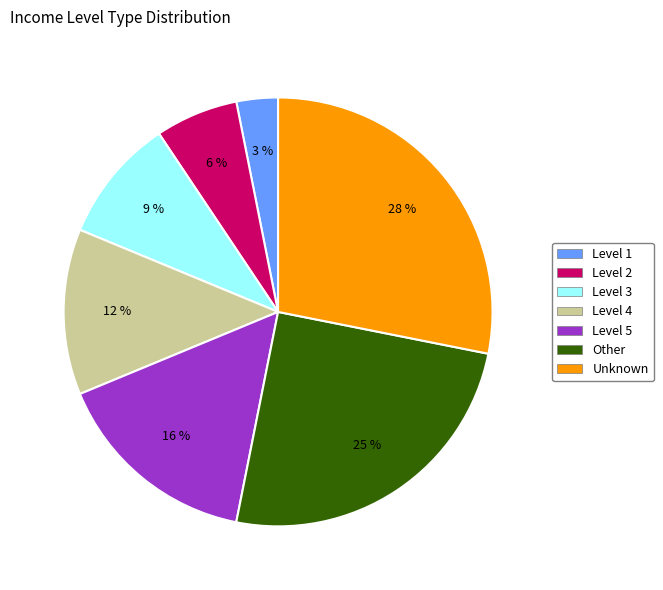

Is the sum of Level 2 and Level 4 greater than half?

No